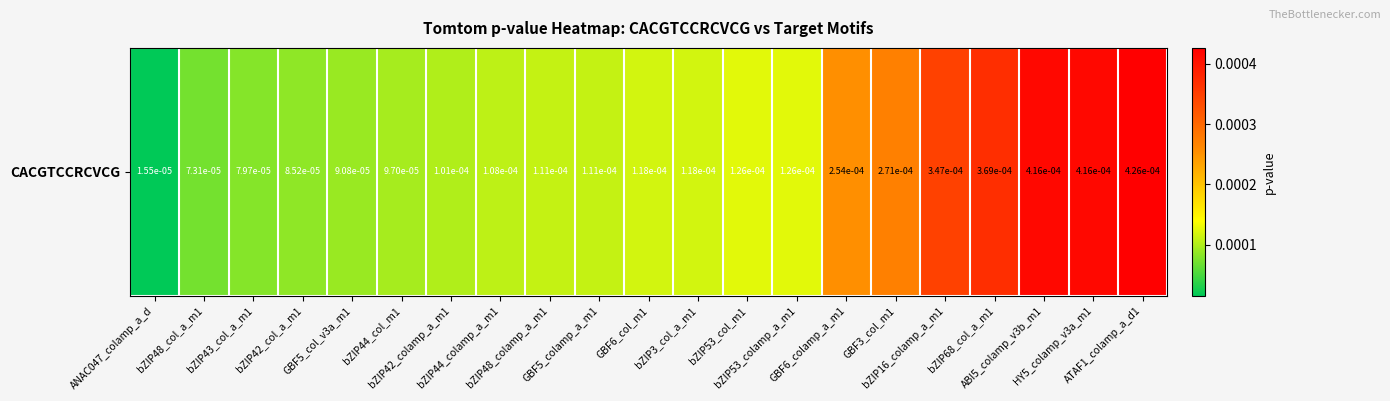

The chart shows a value of 0.0 at bZIP44_colamp_a_m1. True or false?

True